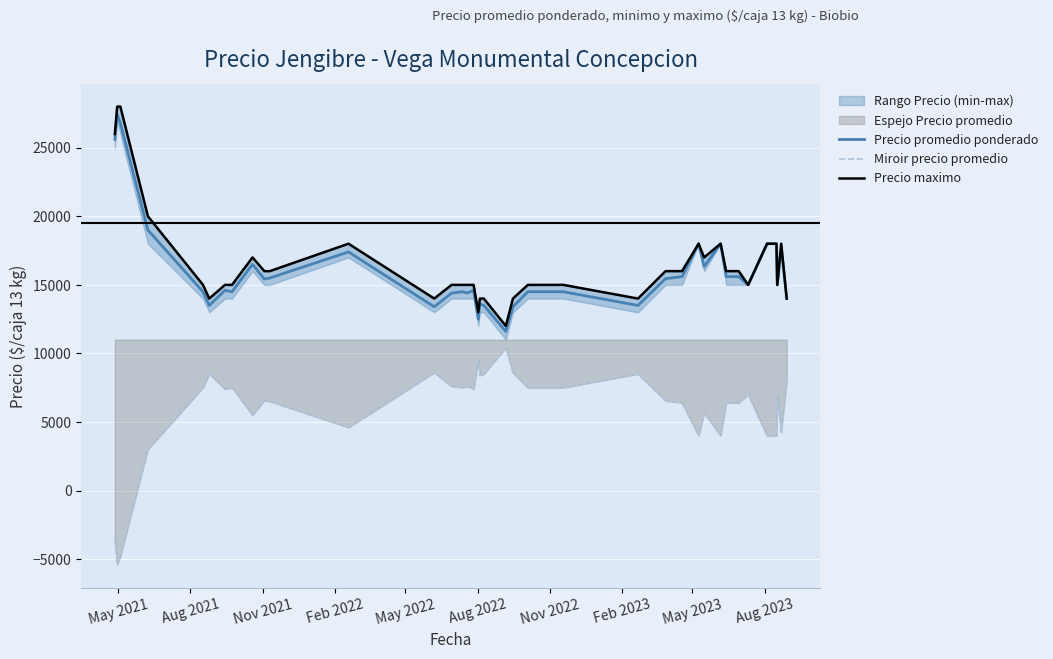

What is the highest value of the Precio promedio ponderado series?

27400